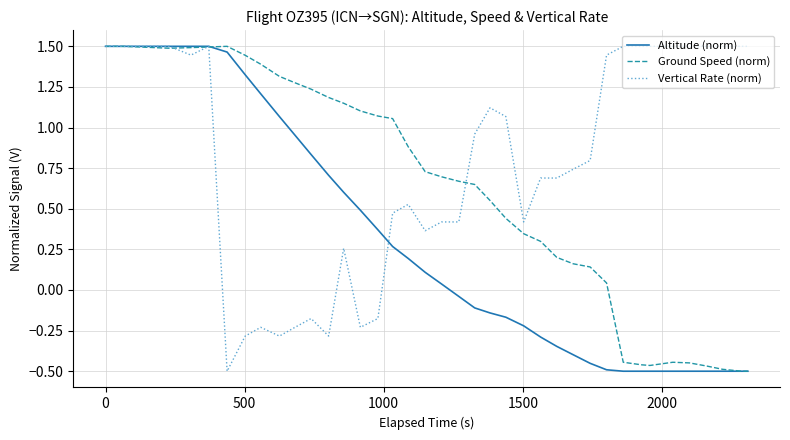

At how many categories does at least one series exceed 0?

40